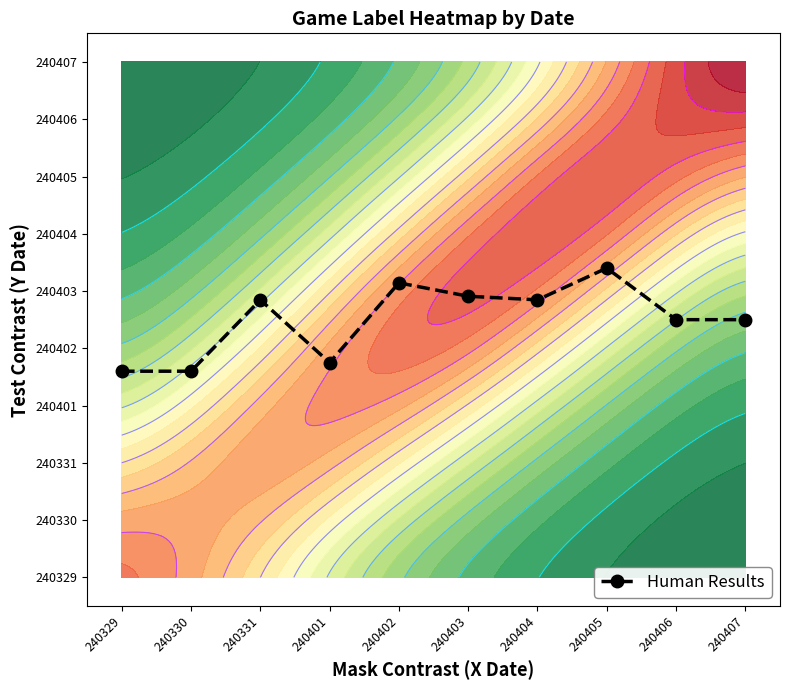

Reading left to right, transcribe all the data shown in this chart.

3.6	3.6	4.8	3.8	5.1	4.9	4.8	5.4	4.5	4.5